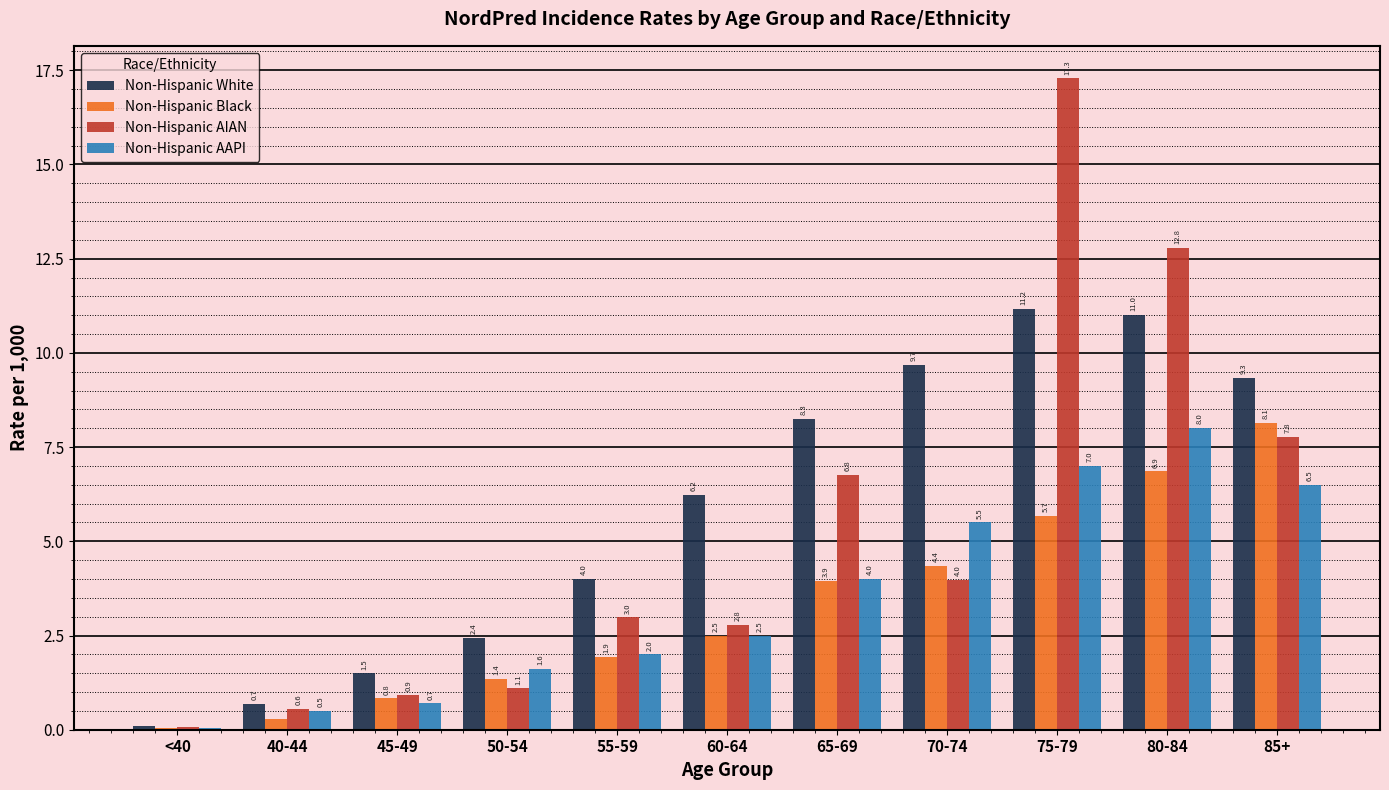

What is the greatest value displayed?

17.3